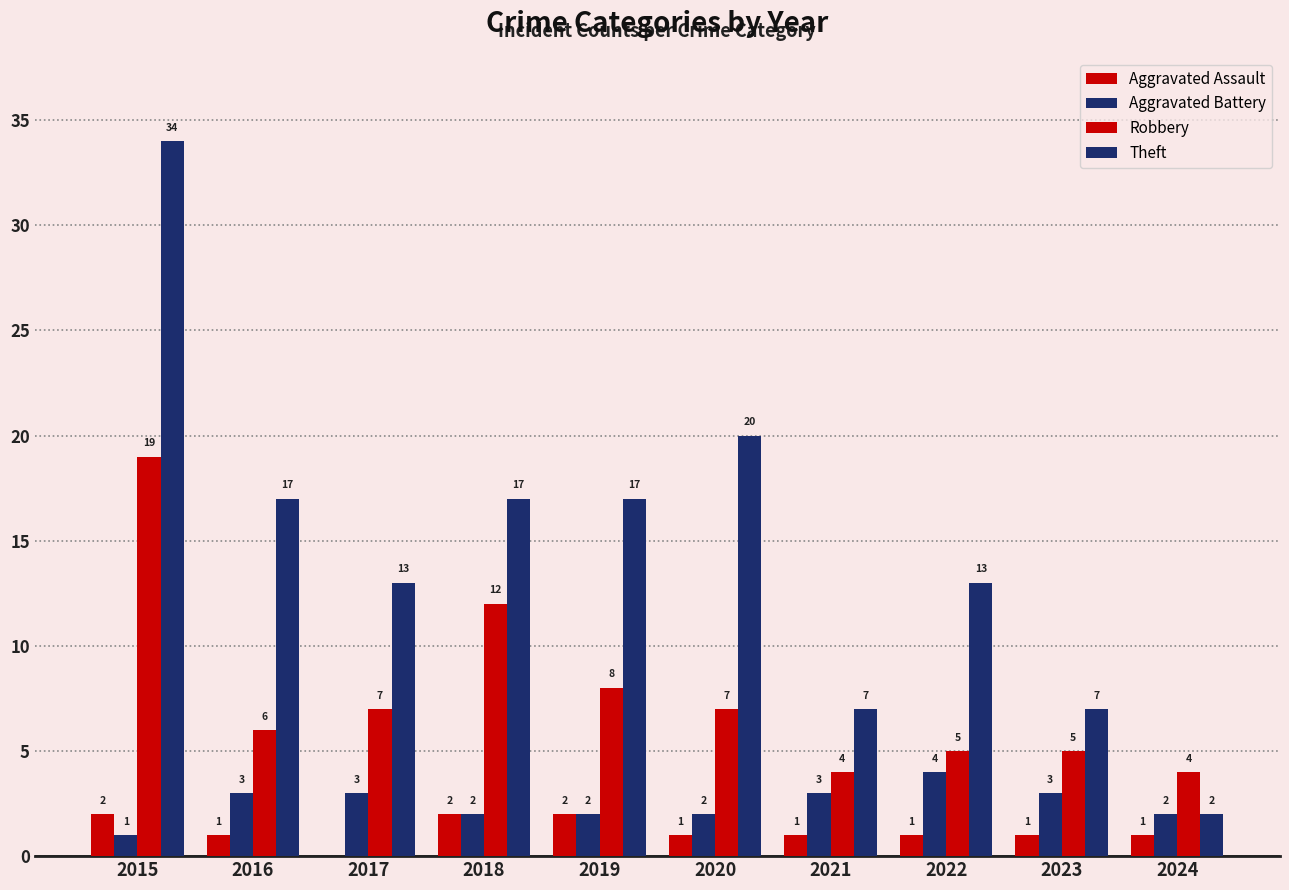

Is the value of Aggravated Battery at 2024 greater than the value of Theft at 2015?

No